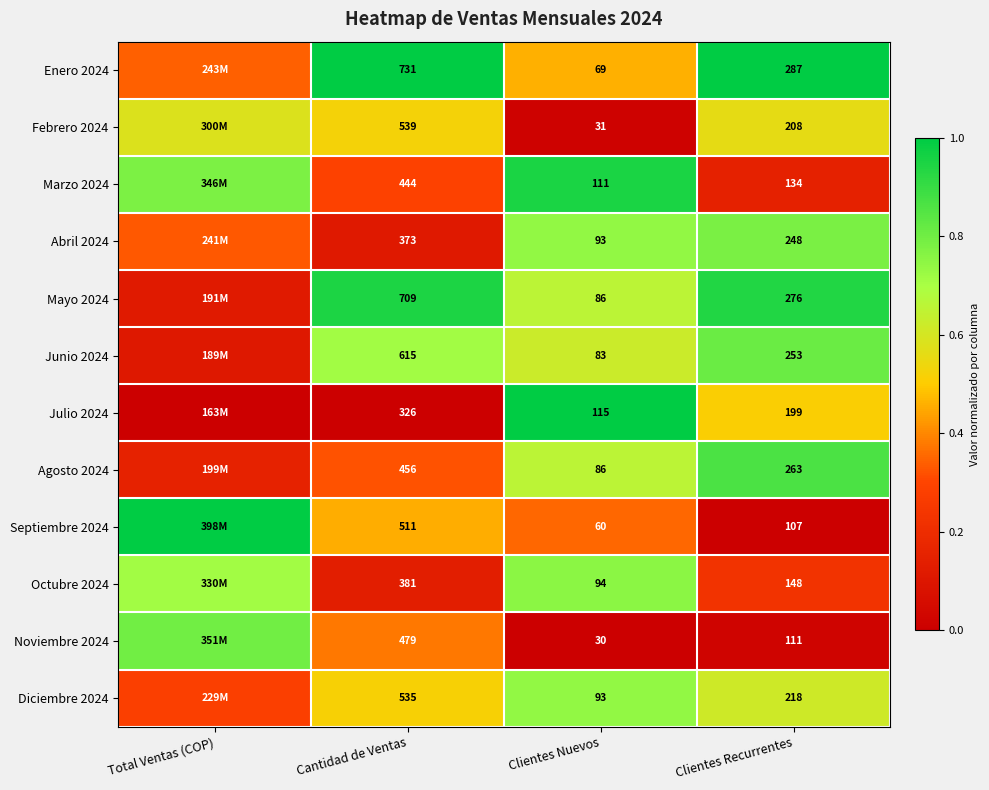

What is the difference between the highest and lowest values at Clientes Recurrentes?

180.0